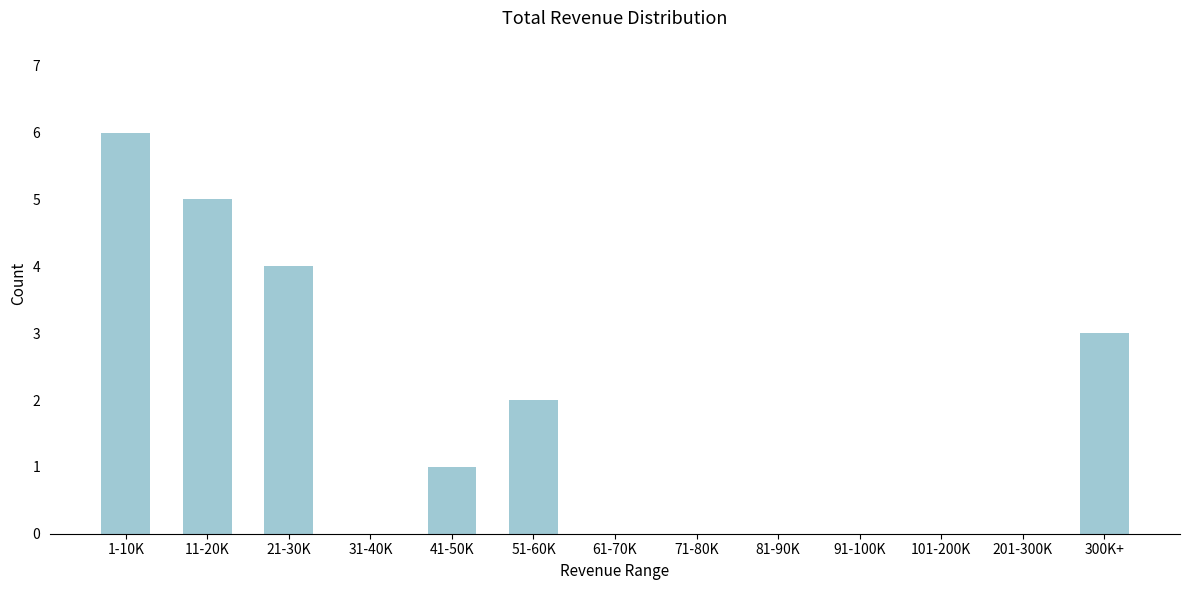

Reading right to left, list all the values displayed in this chart.

300K+=3	201-300K=0	101-200K=0	91-100K=0	81-90K=0	71-80K=0	61-70K=0	51-60K=2	41-50K=1	31-40K=0	21-30K=4	11-20K=5	1-10K=6